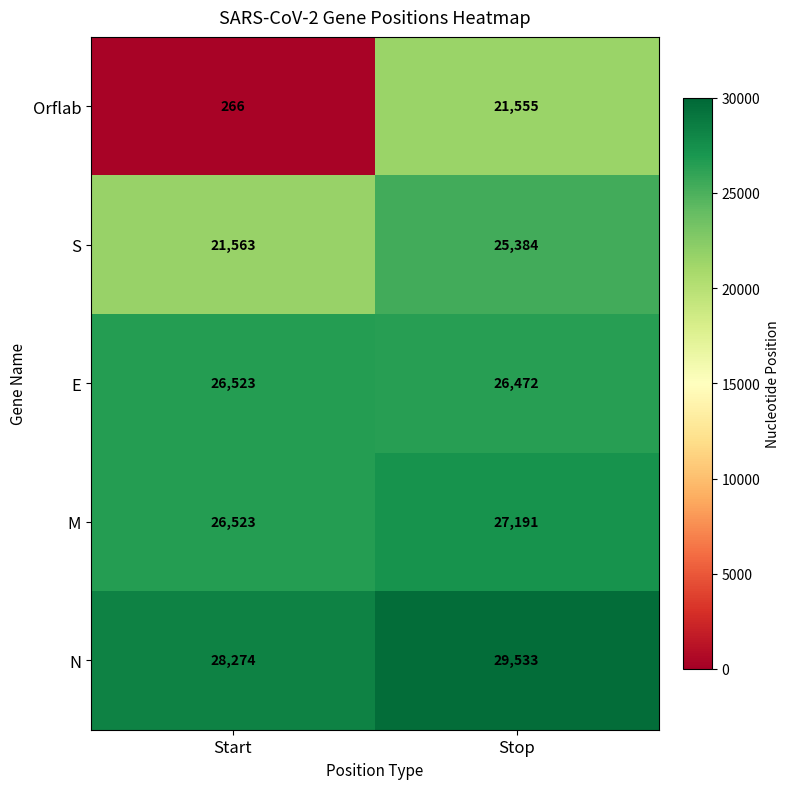

What is the greatest value displayed?

29533